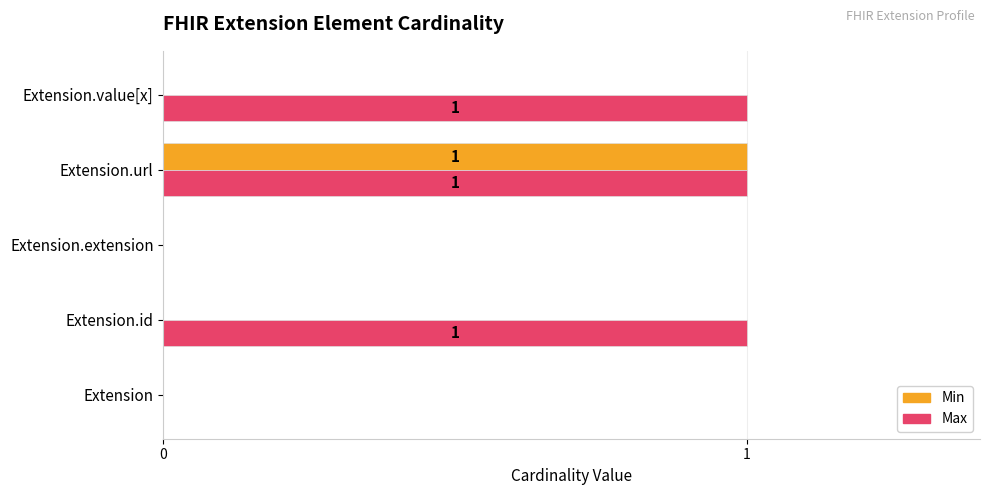

At which category is the sum across all series the highest?

Extension.url